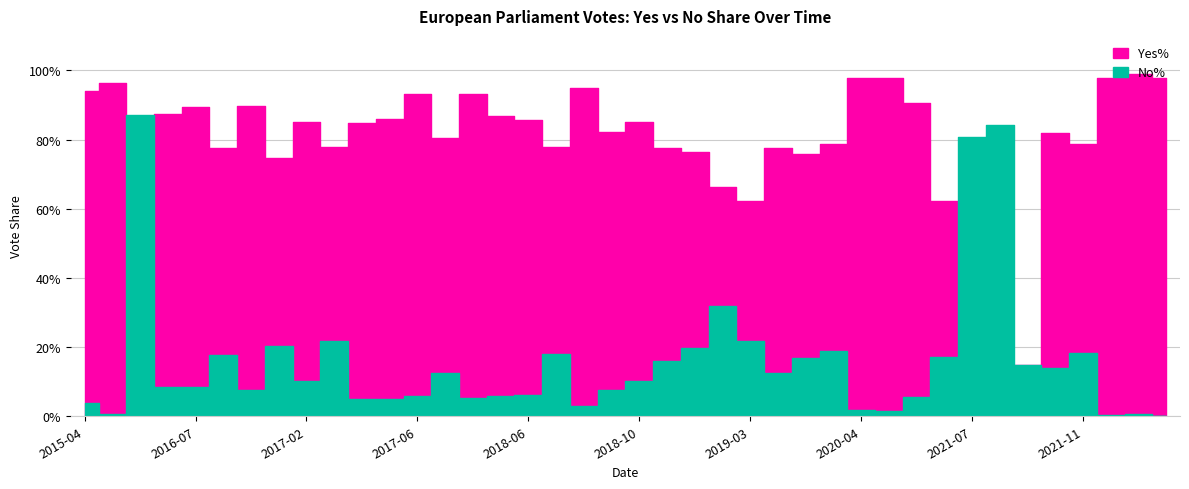

Reading right to left, extract all data points from this chart.

Yes%: 1.0	1.0	1.0	0.8	0.8	0.1	0.1	0.2	0.6	0.9	1.0	1.0	0.8	0.8	0.8	0.6	0.7	0.8	0.8	0.8	0.8	0.9	0.8	0.9	0.9	0.9	0.8	0.9	0.9	0.8	0.8	0.9	0.7	0.9	0.8	0.9	0.9	0.1	1.0	0.9
No%: 0.0	0.0	0.0	0.2	0.1	0.1	0.8	0.8	0.2	0.1	0.0	0.0	0.2	0.2	0.1	0.2	0.3	0.2	0.2	0.1	0.1	0.0	0.2	0.1	0.1	0.1	0.1	0.1	0.1	0.0	0.2	0.1	0.2	0.1	0.2	0.1	0.1	0.9	0.0	0.0